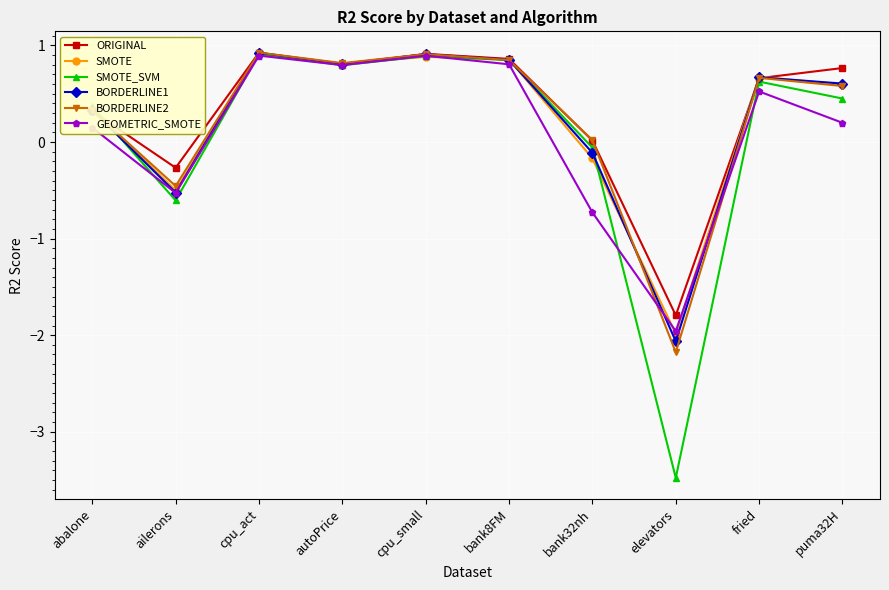

Is the value of BORDERLINE2 at abalone greater than the value of SMOTE at cpu_act?

No